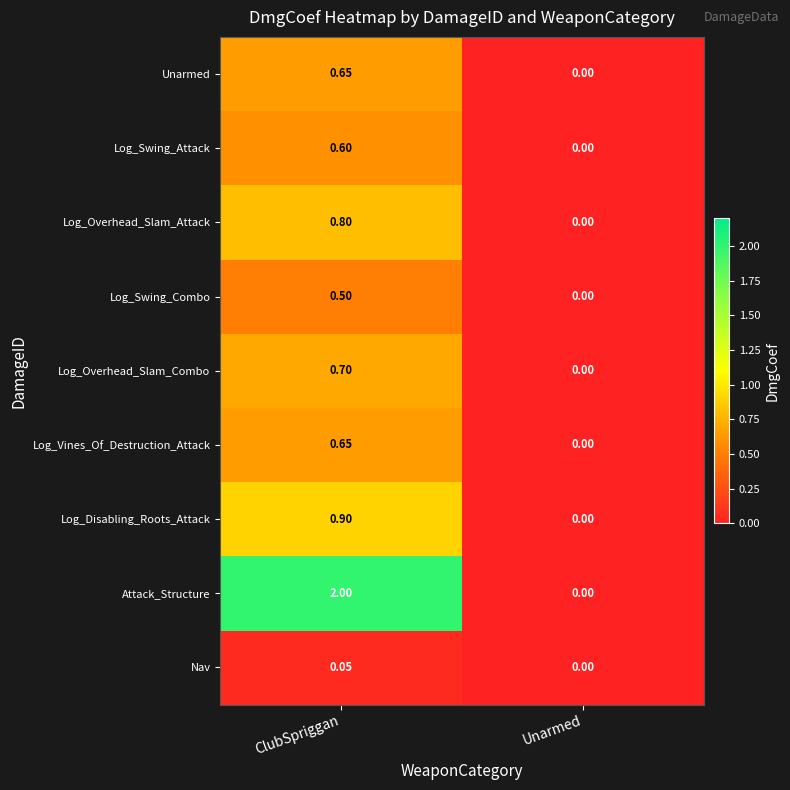

Which series has the largest range (max minus min)?

Attack_Structure